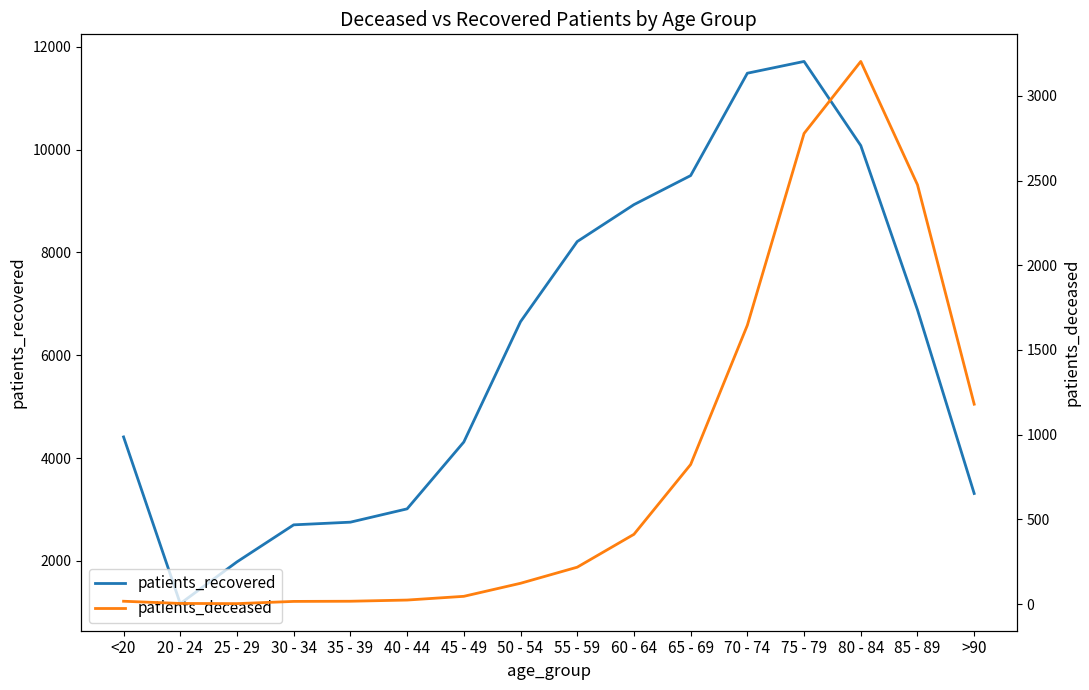

Which label corresponds to the largest value in the chart?

75 - 79